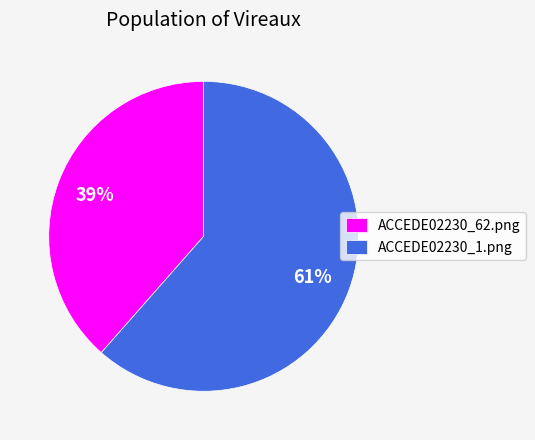

Count the number of slices in the pie.

2